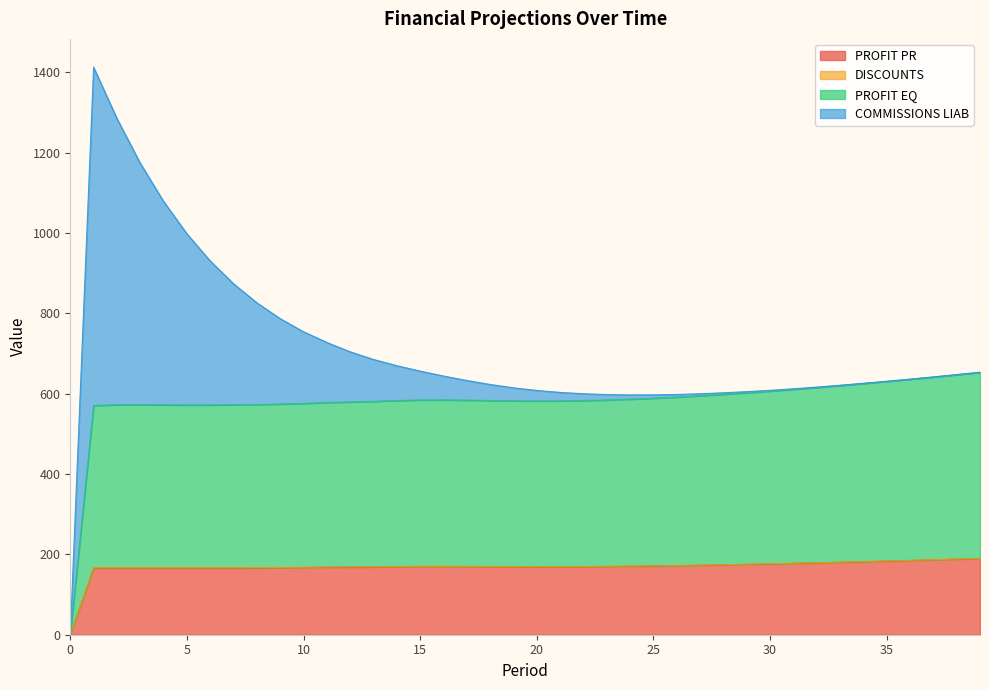

Where is the first local maximum for PROFIT EQ?

3